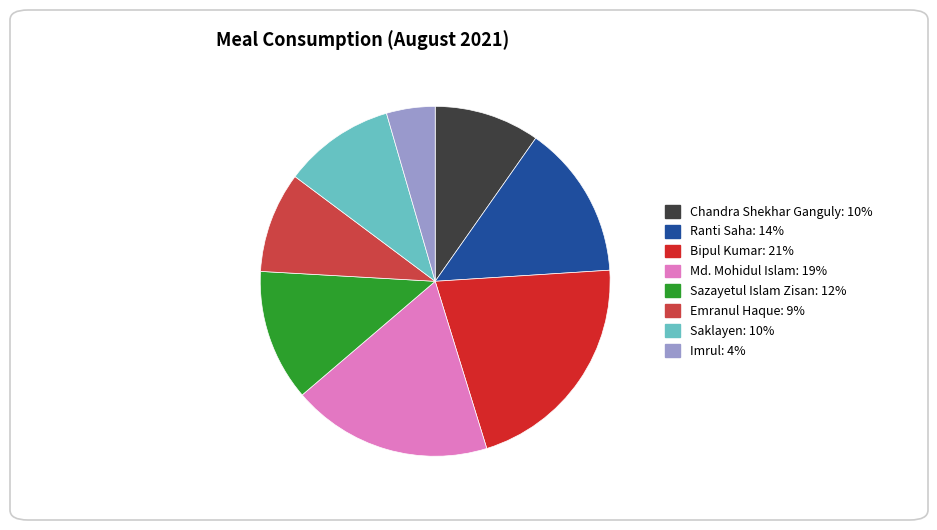

Combined, do Chandra Shekhar Ganguly and Imrul account for over 50%?

No